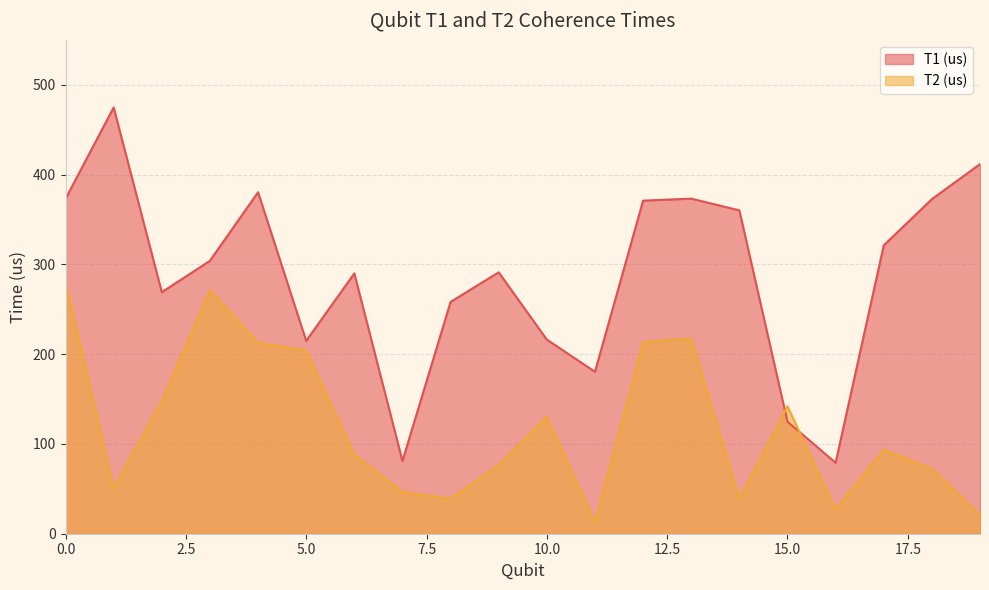

True or false: T2 (us) and T1 (us) cross at least once.

True